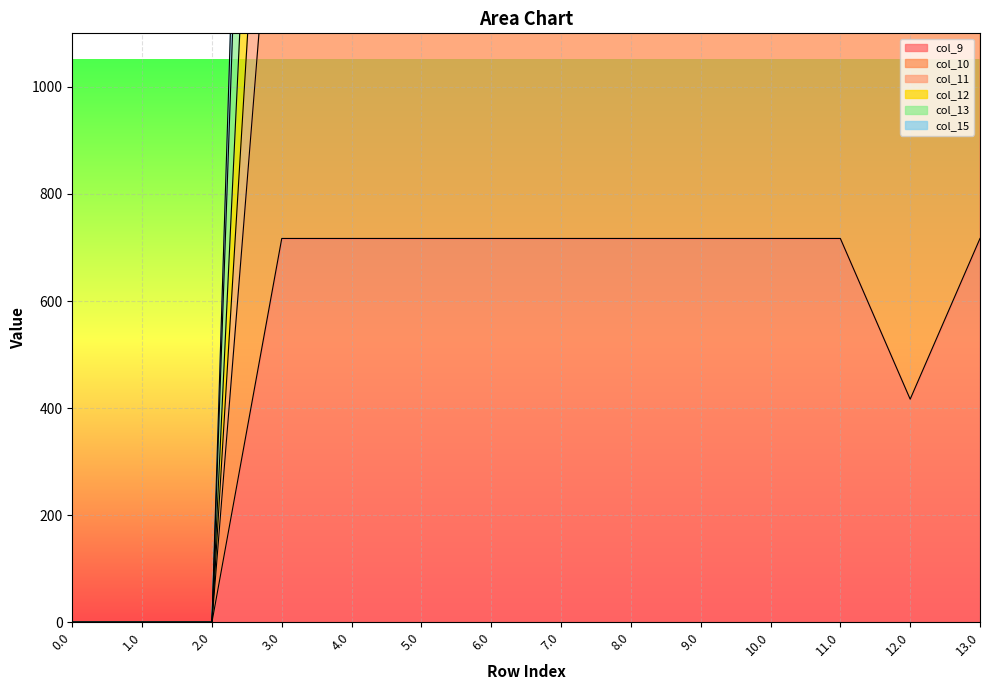

Which series has the largest range (max minus min)?

col_10